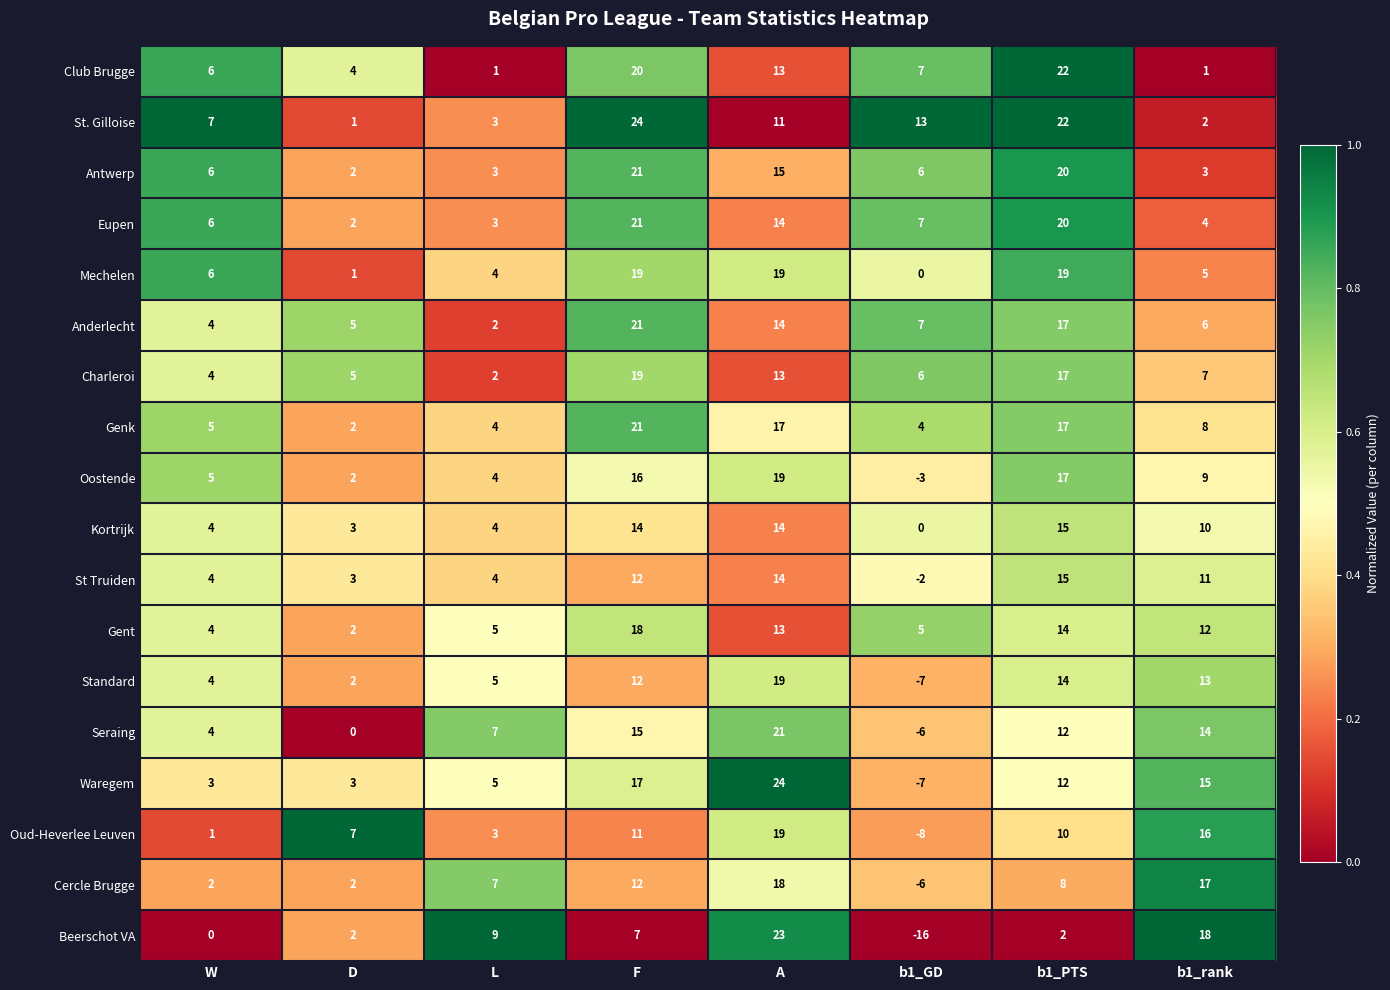

What is the sum of all Gent values?

73